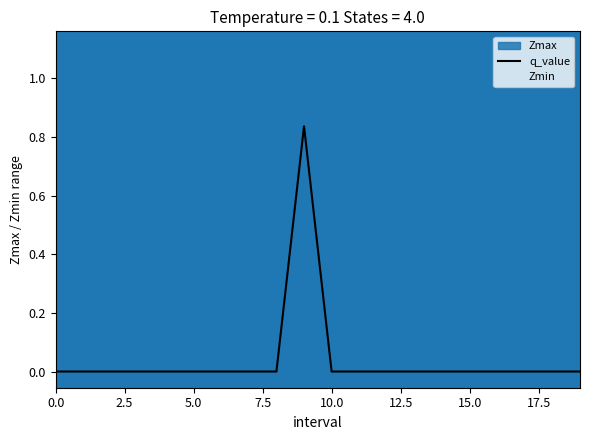

The chart shows a value of 1.5 at 9. True or false?

False